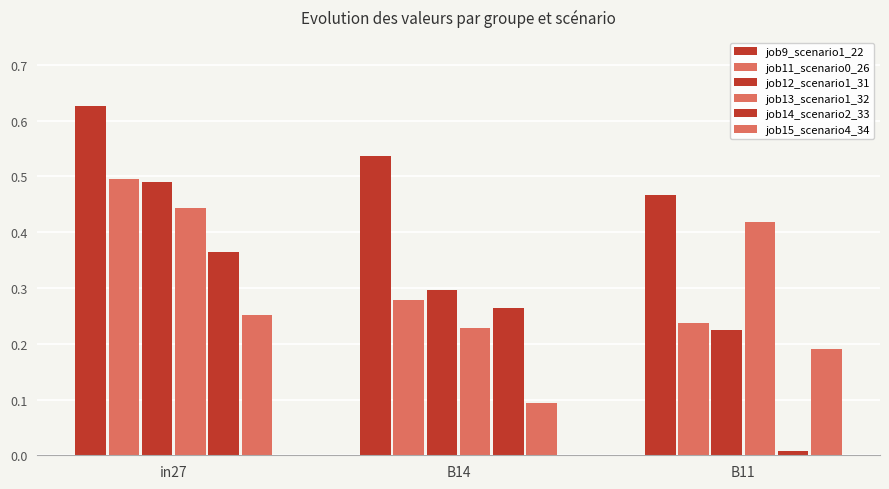

What is the label of the 1st bar from the left?

in27